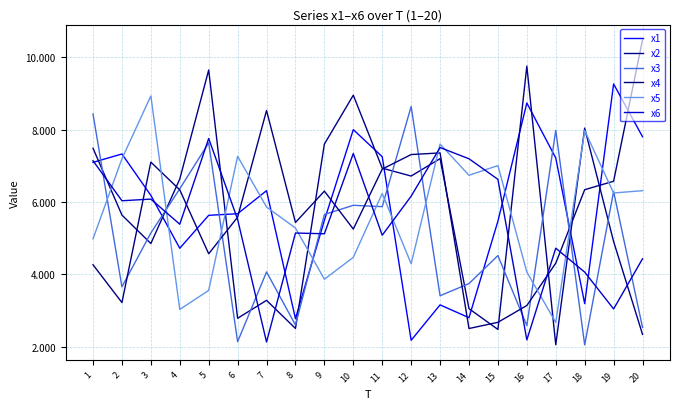

How many intersections are there between x6 and x2?

11